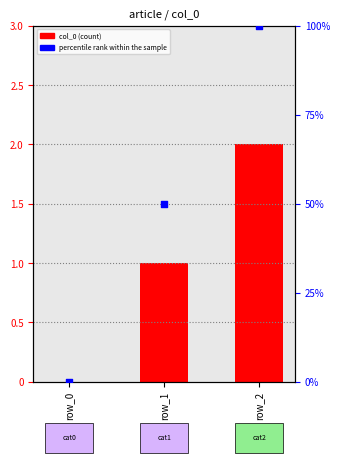

Is the value of percentile rank within the sample at row_2 greater than the value of col_0 at row_0?

Yes